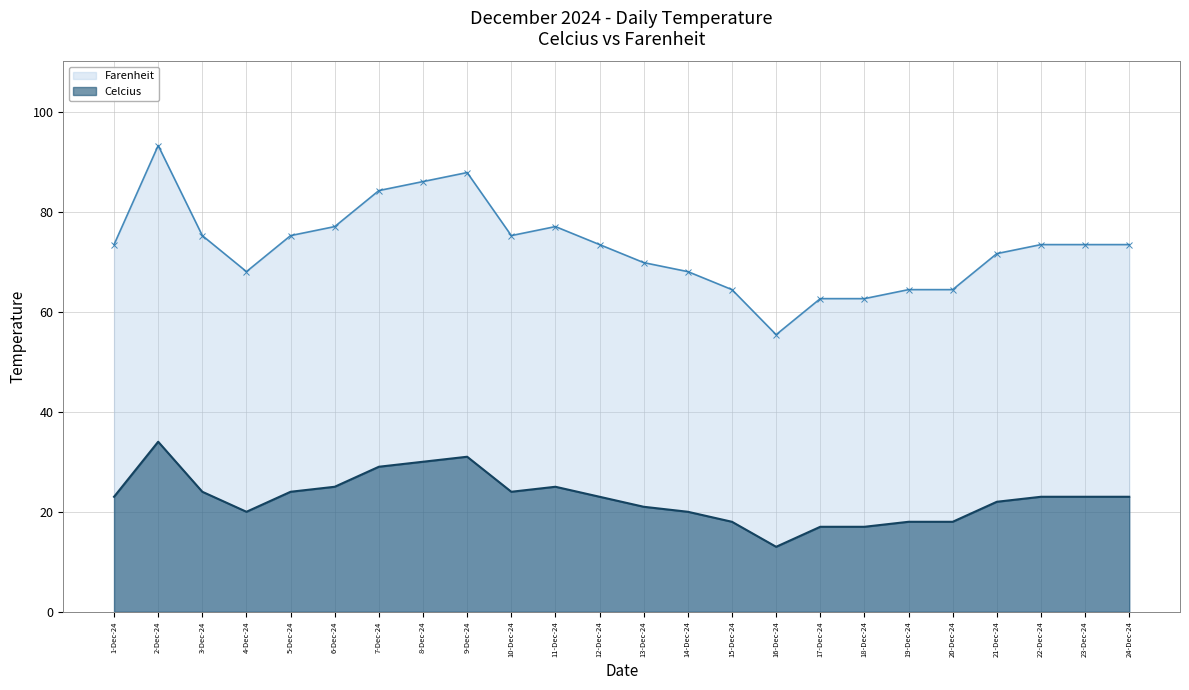

True or false: Celcius and Farenheit intersect in this chart.

False